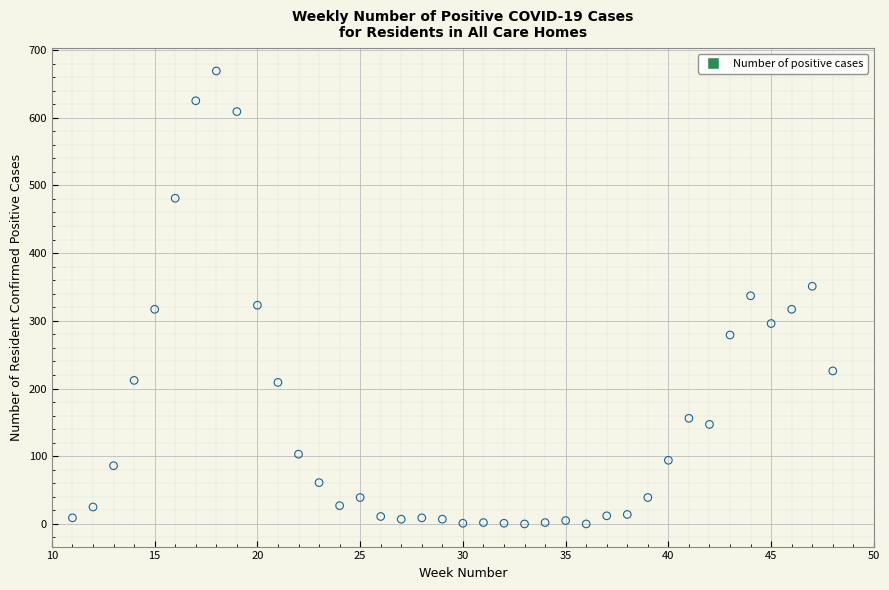

What is the range of Y values (max minus min)?

669